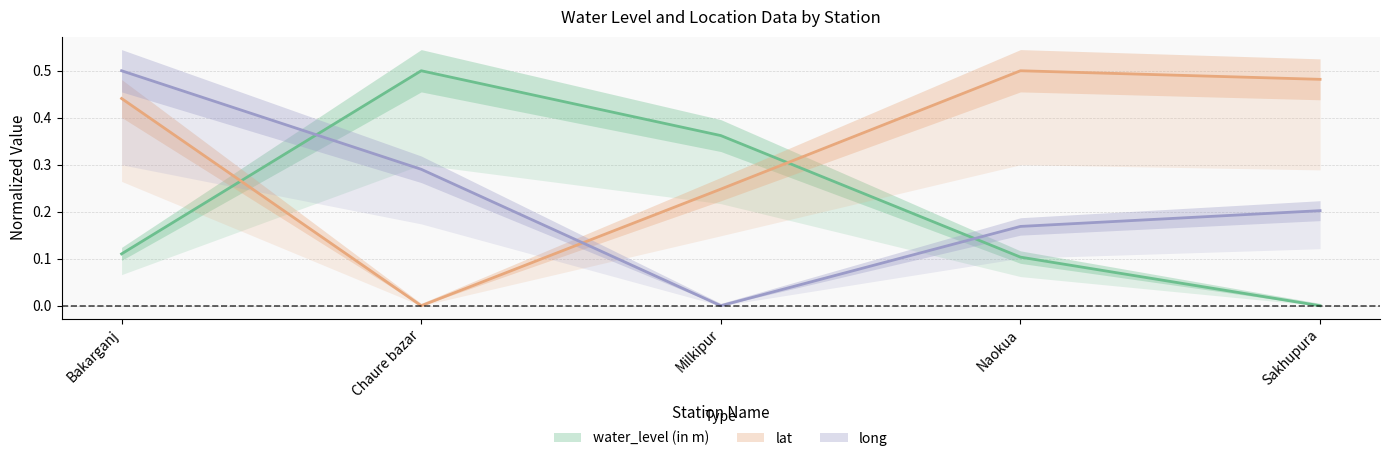

What position from the right is Bakarganj?

5